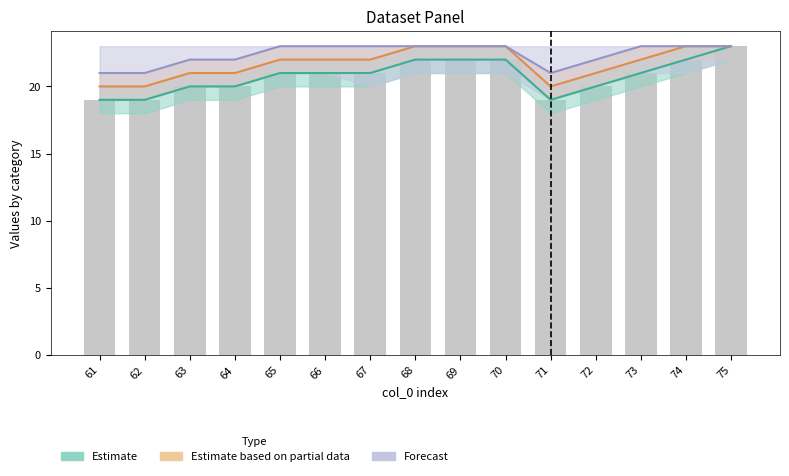

Reading left to right, what are all the values shown in this chart?

Estimate: 19	19	20	20	21	21	21	22	22	22	19	20	21	22	23
Estimate based on partial data: 20	20	21	21	22	22	22	23	23	23	20	21	22	23	23
Forecast: 21	21	22	22	23	23	23	23	23	23	21	22	23	23	23